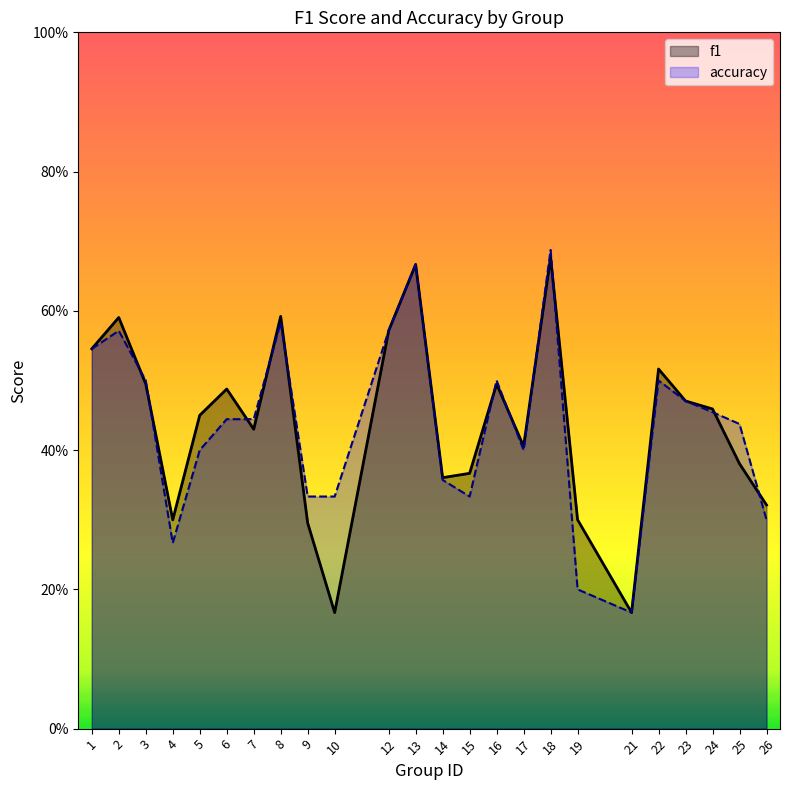

Between 14 and 10, which is larger?

14